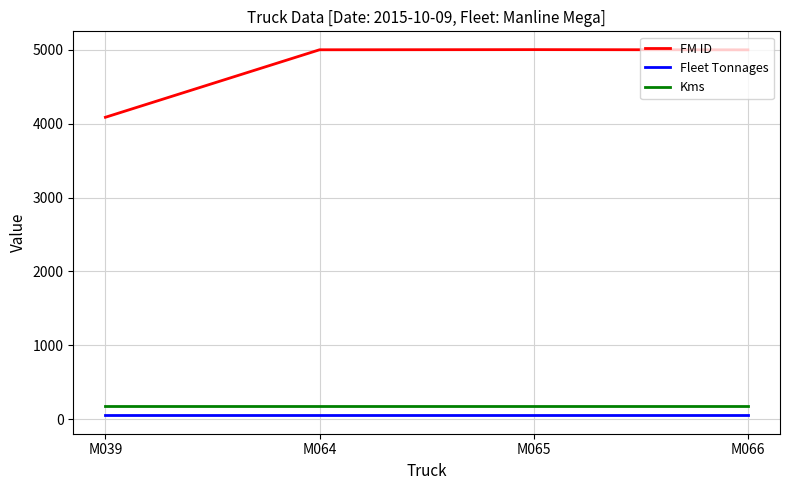

How many lines are shown in the chart?

3